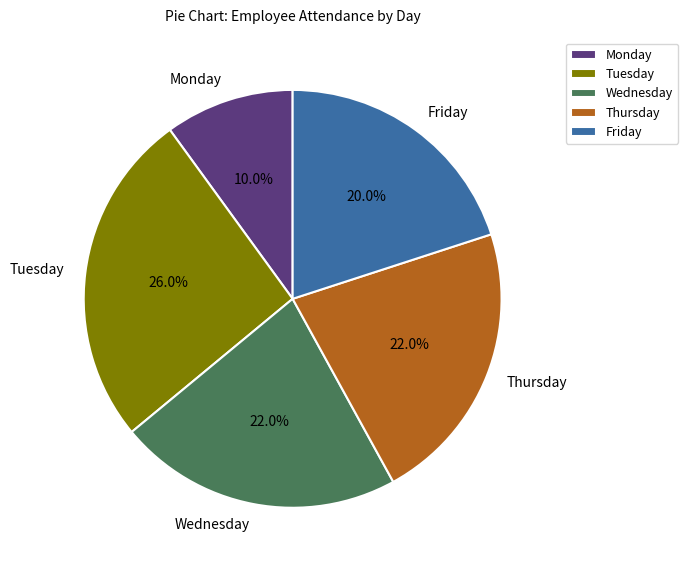

Which has a higher value, Friday or Wednesday?

Wednesday